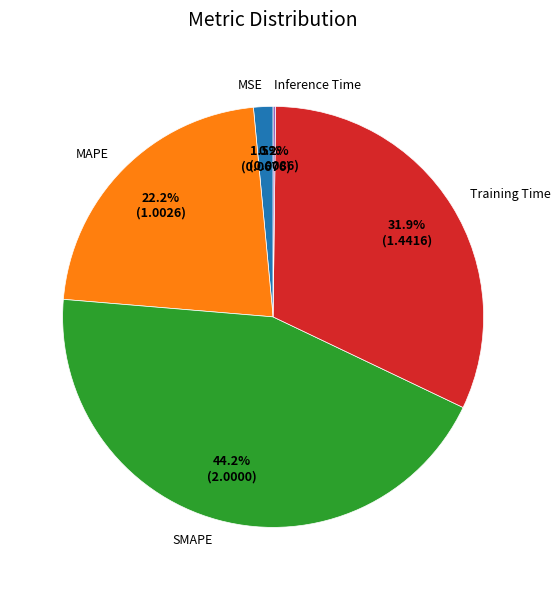

Combined, what portion of the pie is Training Time and SMAPE?

76.1%